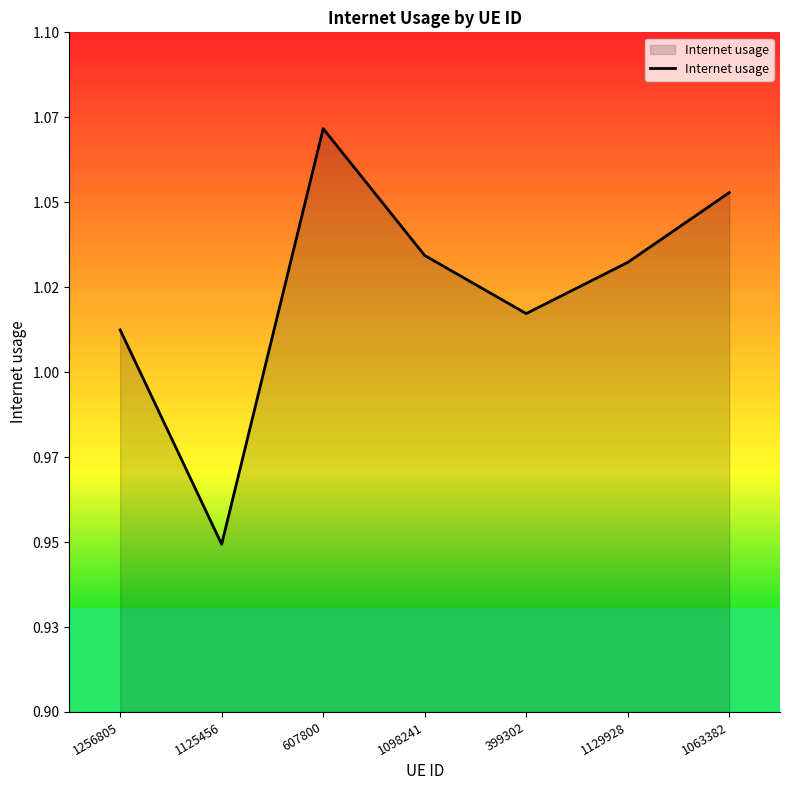

Reading left to right, list all the values displayed in this chart.

1.0	0.9	1.1	1.0	1.0	1.0	1.1